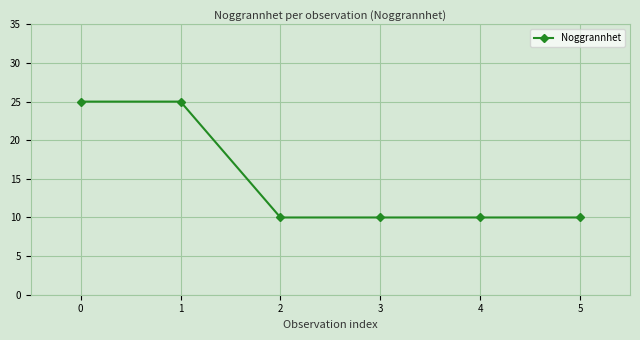

Approximately how many times larger is the value at 3 compared to 0?

0.4